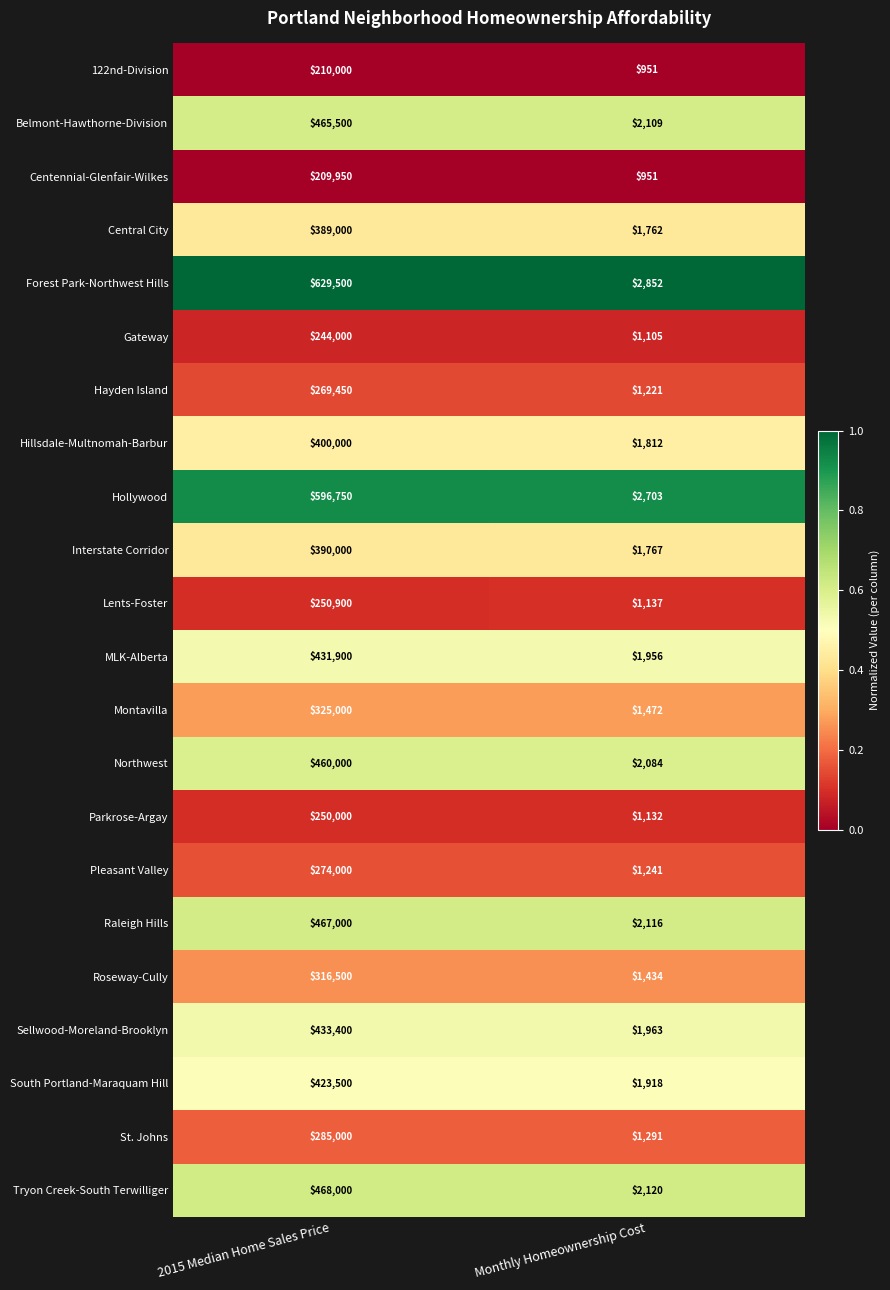

Is it true that Tryon Creek-South Terwilliger equals 1143 at Monthly Homeownership Cost?

False